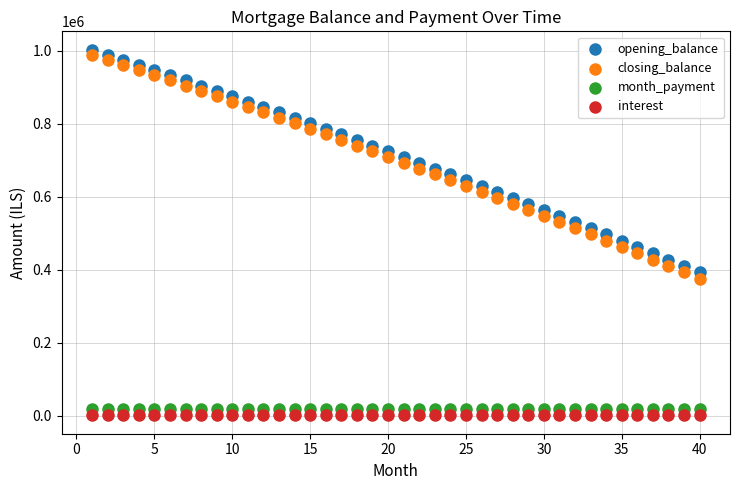

Across all data points, what is the range of Y values (max minus min)?

1001687.8